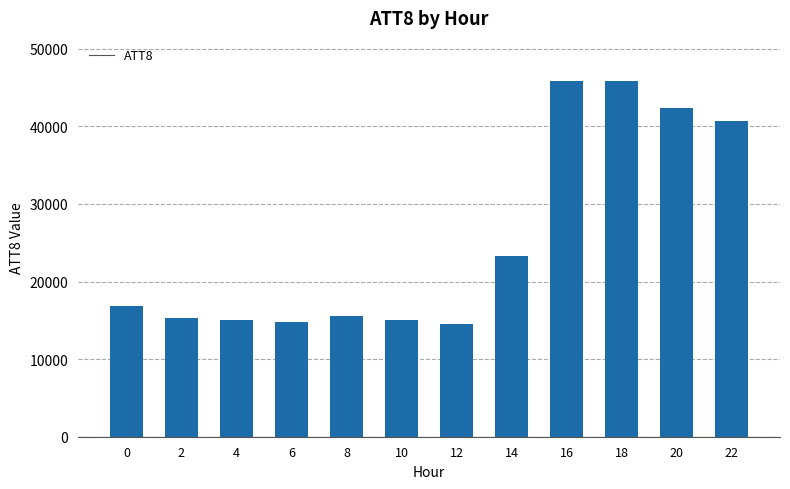

What is the maximum value shown in the chart?

45900